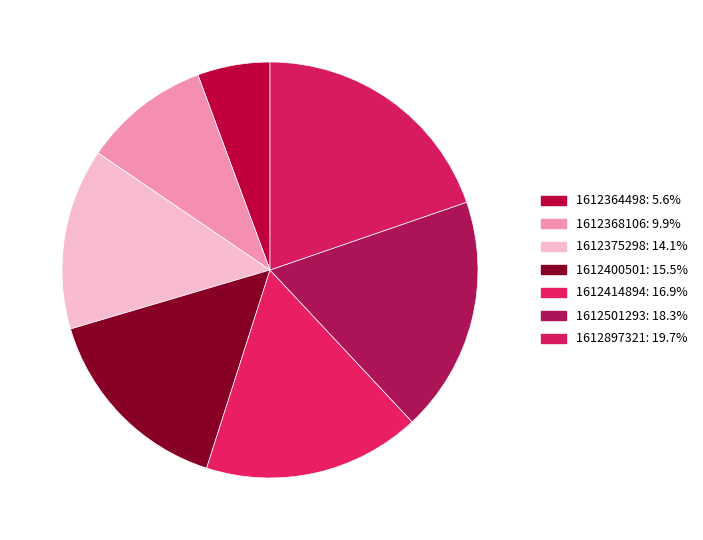

To the nearest percent, what is the combined percentage of 1612400501 and 1612375298?

30%